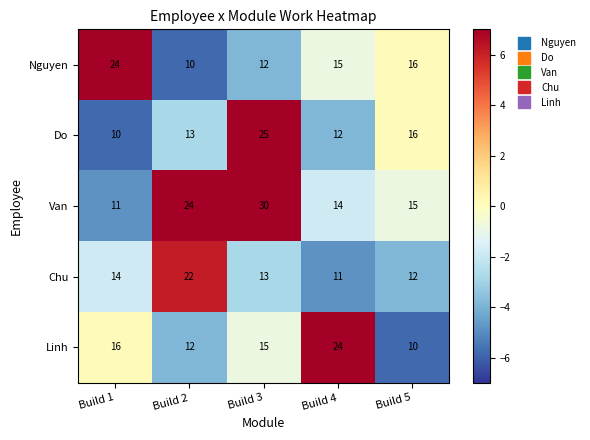

Reading right to left, extract all data points from this chart.

Nguyen: Build 5=16	Build 4=15	Build 3=12	Build 2=10	Build 1=24
Do: Build 5=16	Build 4=12	Build 3=25	Build 2=13	Build 1=10
Van: Build 5=15	Build 4=14	Build 3=30	Build 2=24	Build 1=11
Chu: Build 5=12	Build 4=11	Build 3=13	Build 2=22	Build 1=14
Linh: Build 5=10	Build 4=24	Build 3=15	Build 2=12	Build 1=16